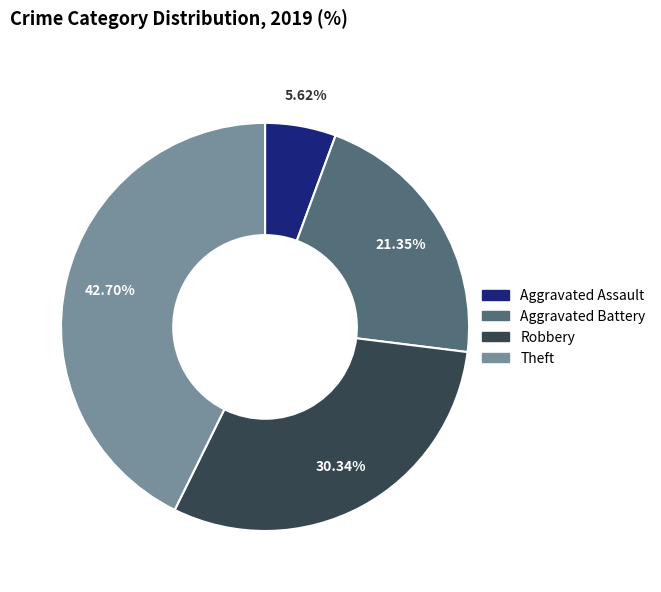

Does any single category account for the majority?

No